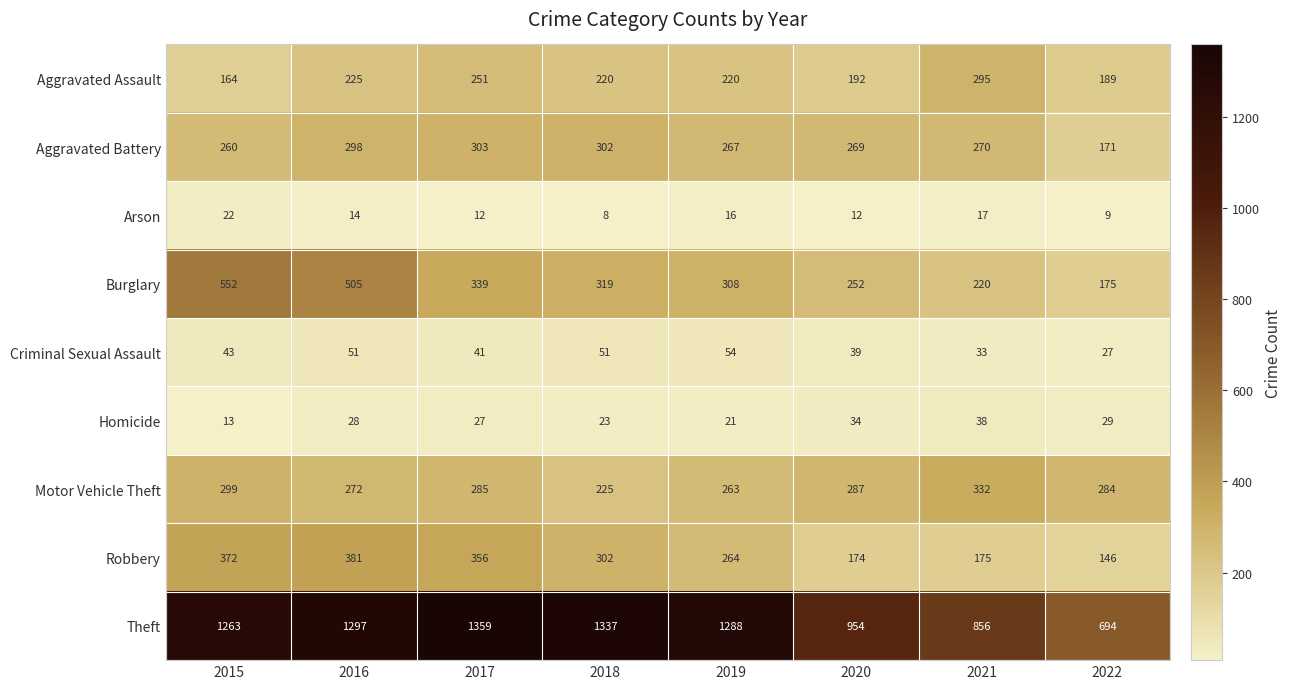

Which series has the largest range (max minus min)?

Theft